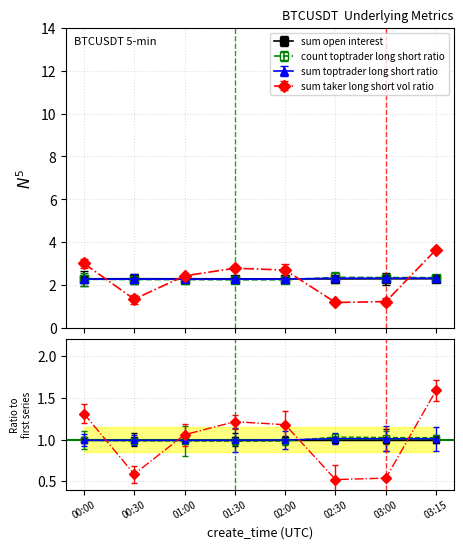

How many lines are shown in the chart?

4